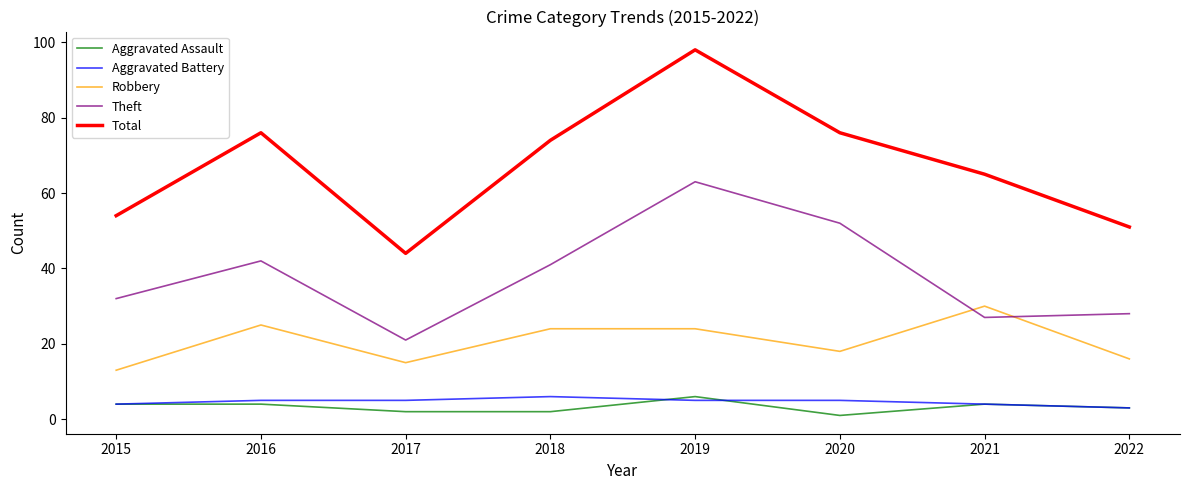

The value of Theft at 2017 is 21. True or false?

True